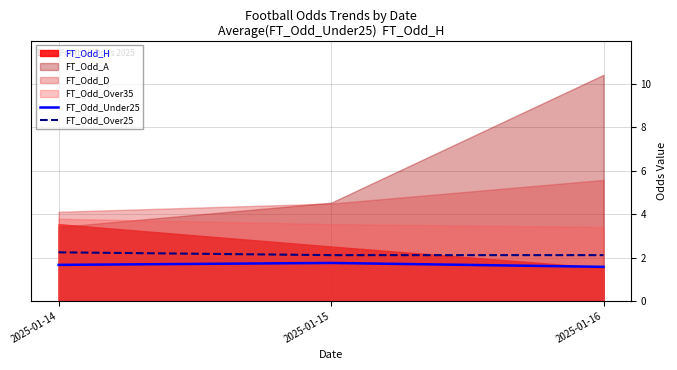

What is the average value of the FT_Odd_Under25 series?

1.7